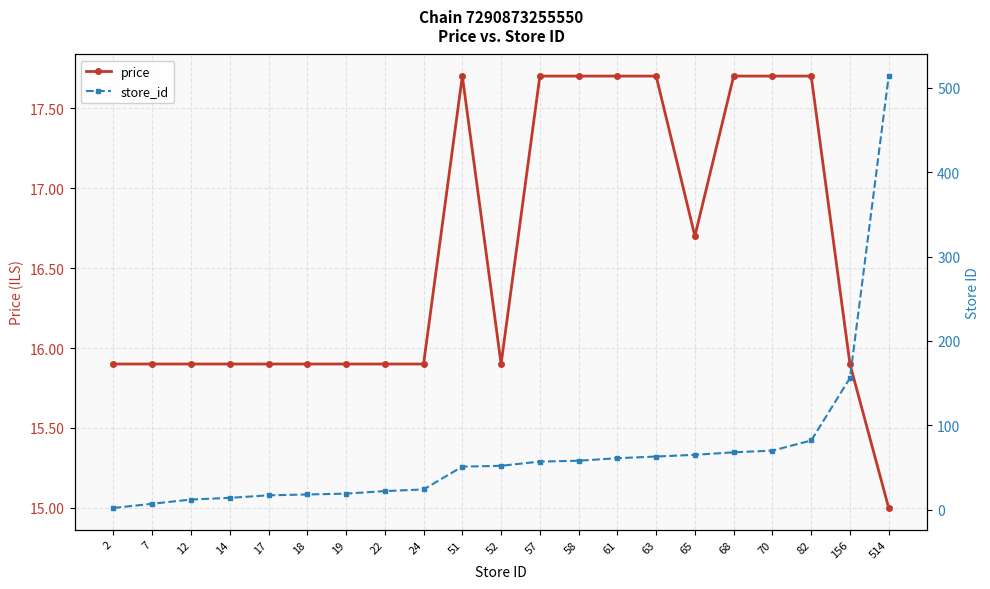

At which label is store_id closest to 258?

156